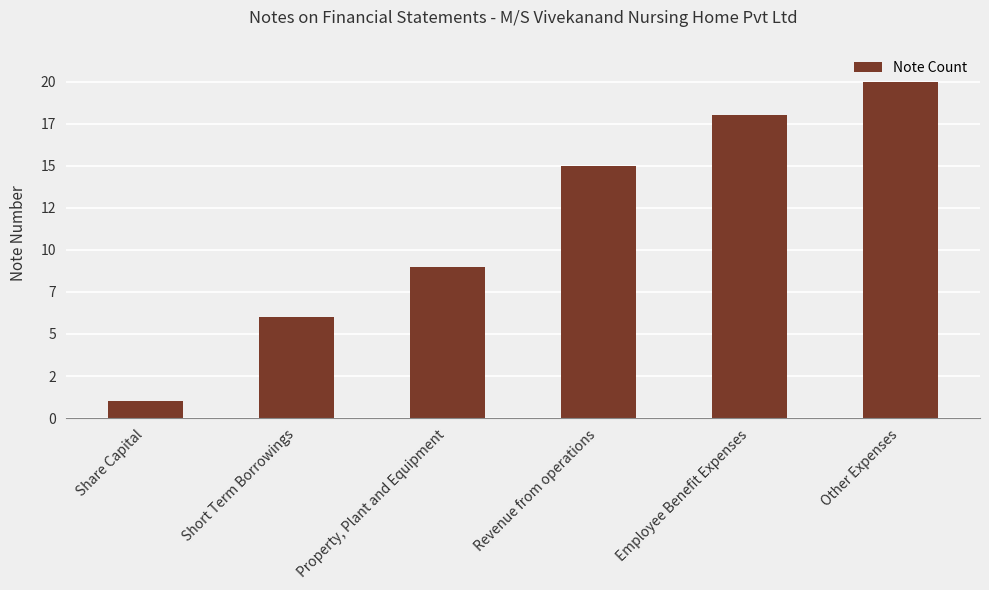

Reading left to right, transcribe all the data shown in this chart.

Share Capital=1	Short Term Borrowings=6	Property, Plant and Equipment=9	Revenue from operations=15	Employee Benefit Expenses=18	Other Expenses=20